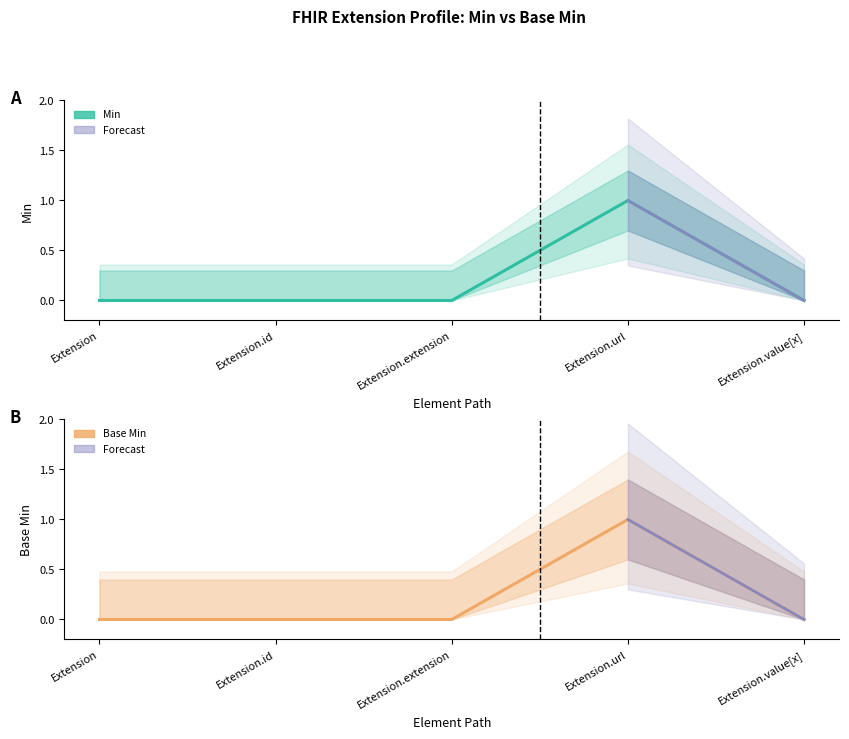

Between Extension and Extension.value[x], which series saw the biggest shift?

Min